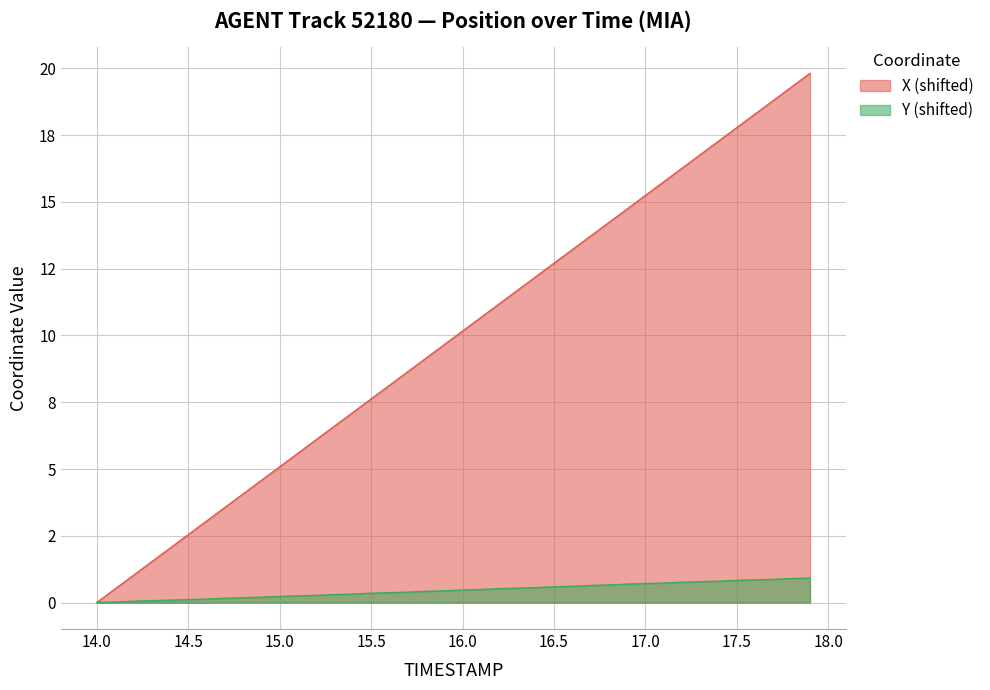

Between 14.0 and 16.6, which is larger?

16.6